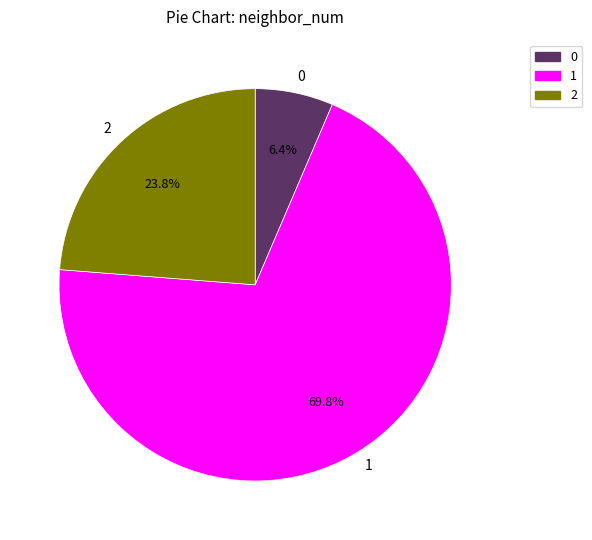

Count the number of slices in the pie.

3